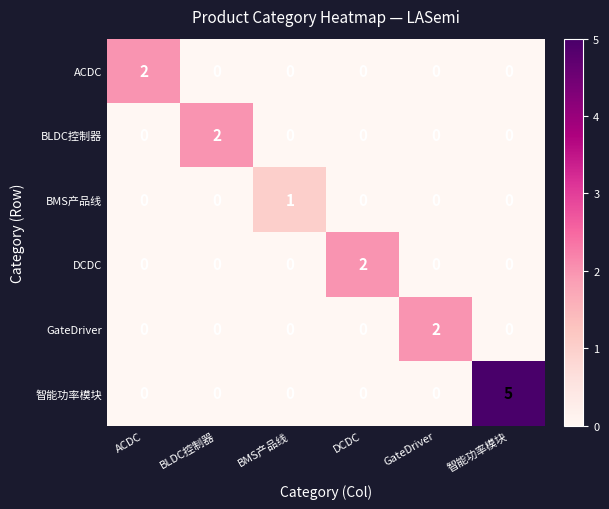

How many positive values does the BMS产品线 series have?

1